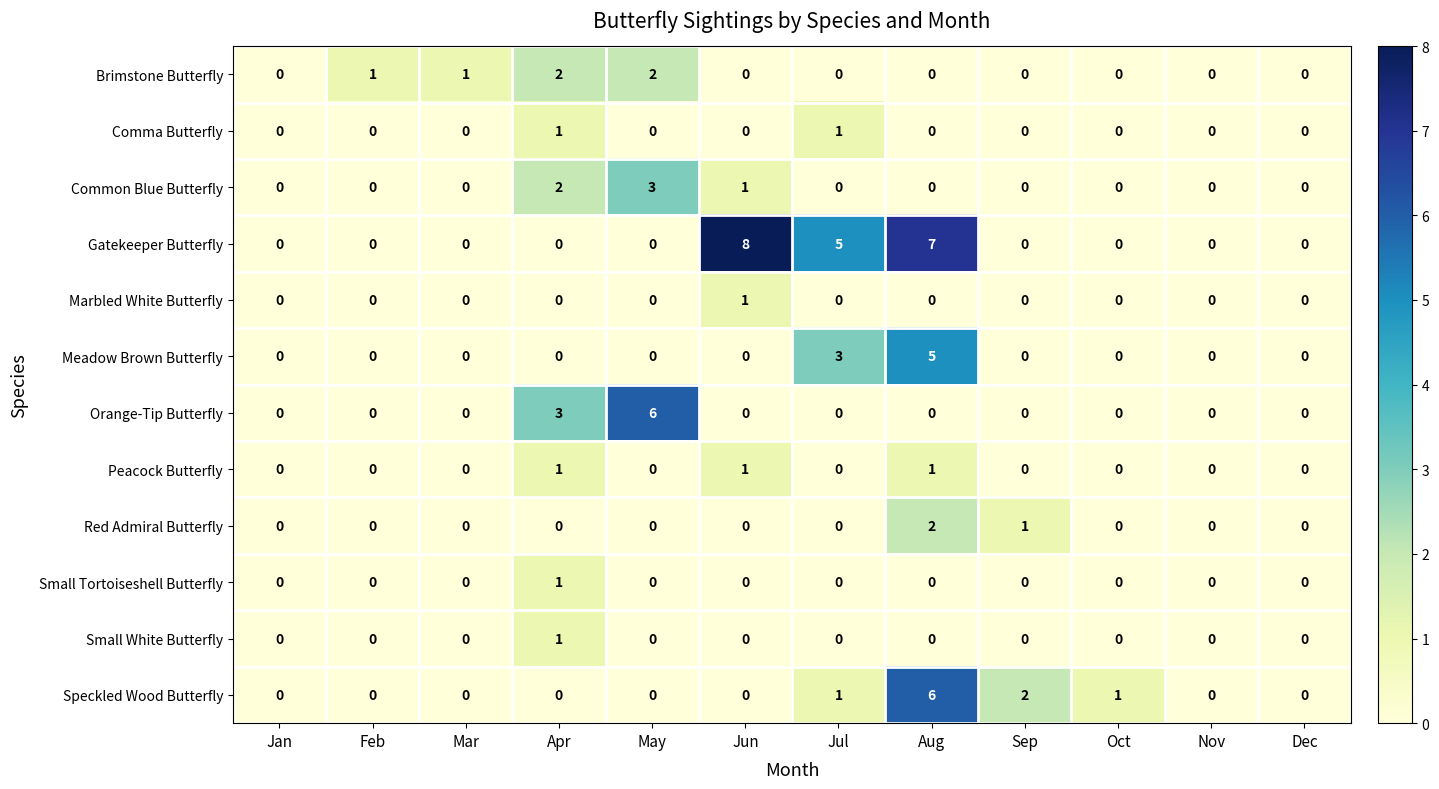

Which series has the largest total across all categories?

Gatekeeper Butterfly